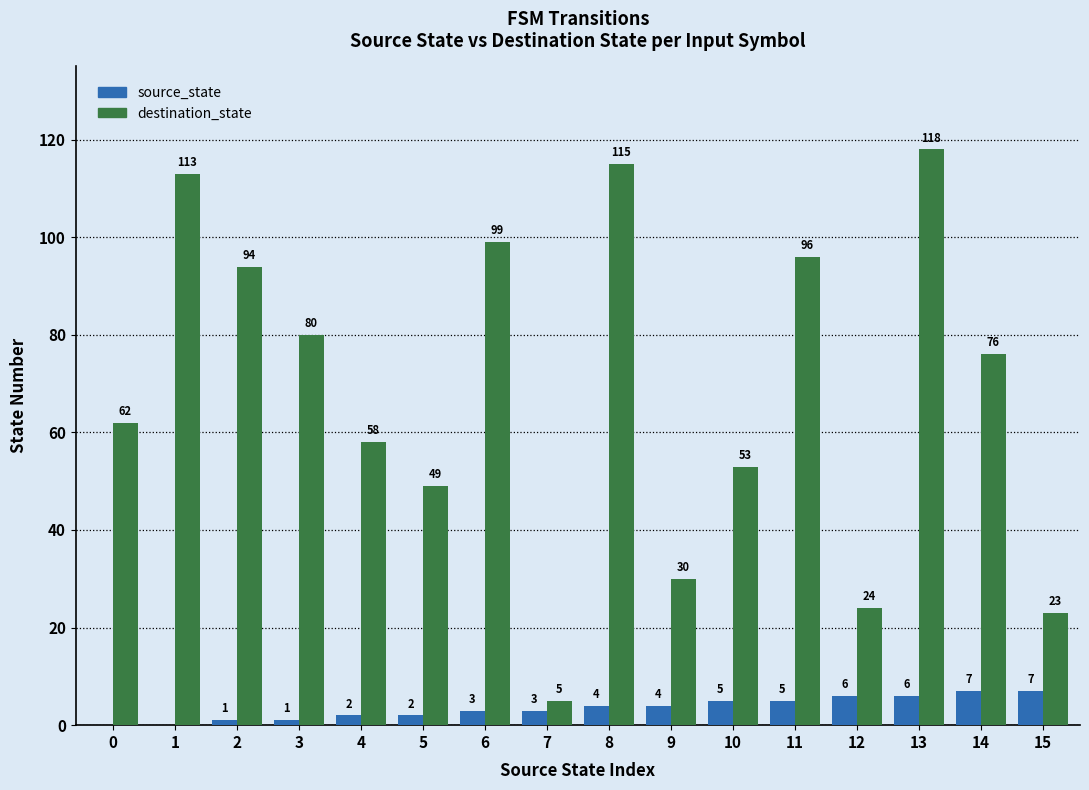

Where does the destination_state series first go above 76?

1